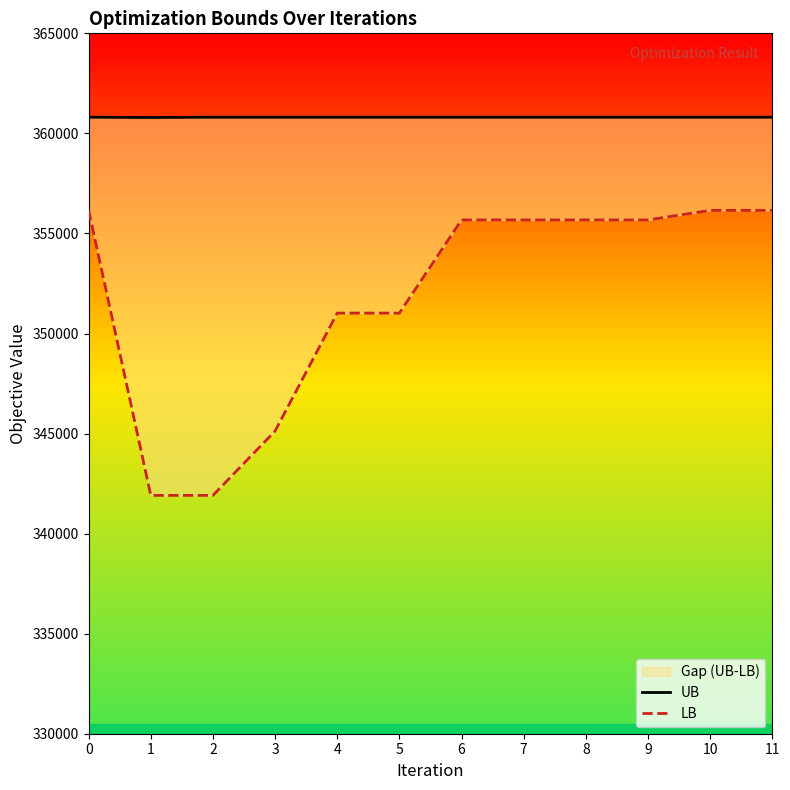

What is the sum of the LB values at 1 and 4?

692929